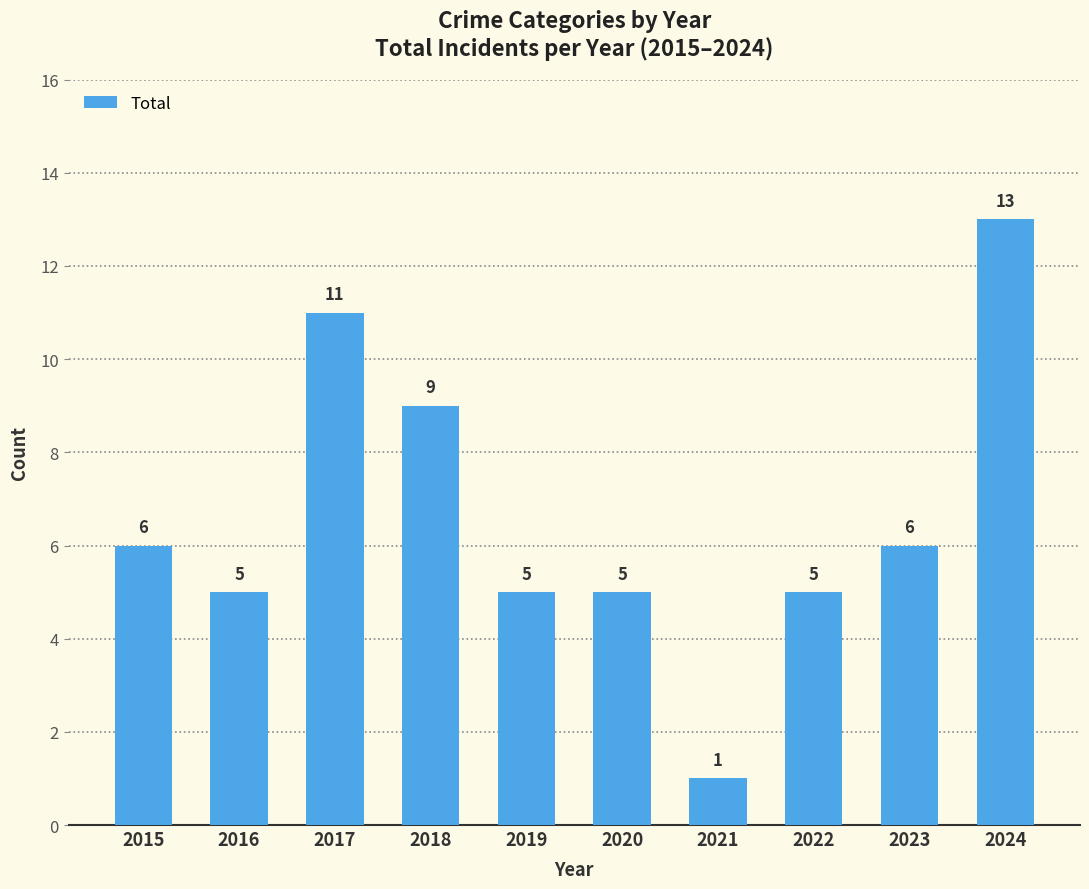

Read the value at 2019, to the nearest 5.

5